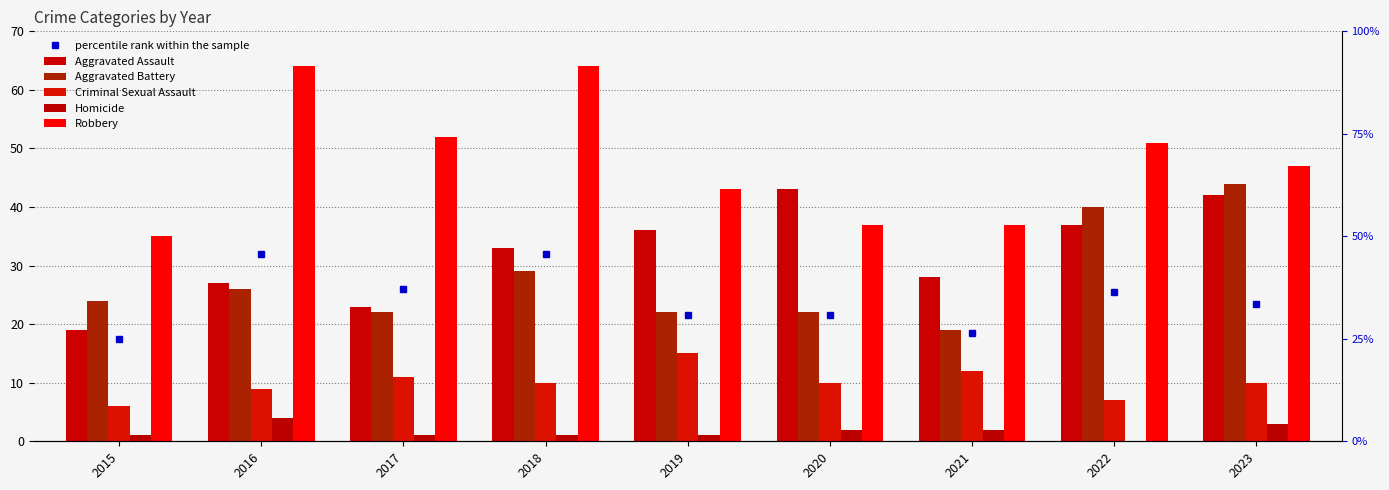

What is the difference between the Homicide values at 2016 and 2023?

1